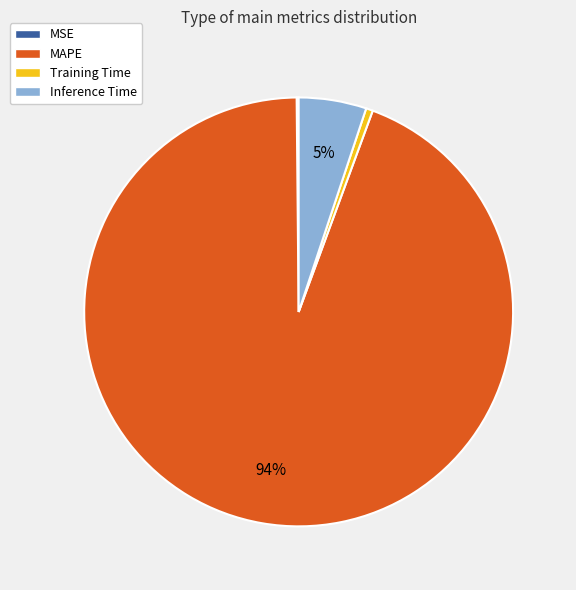

Which has a higher value, Inference Time or Training Time?

Inference Time